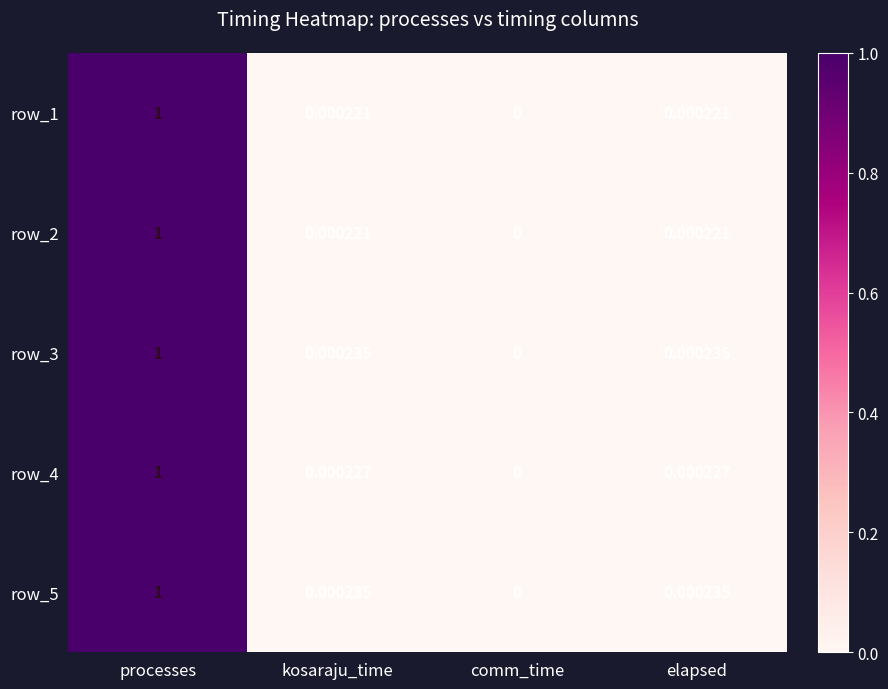

Where is row_2 nearest to the value 0?

comm_time